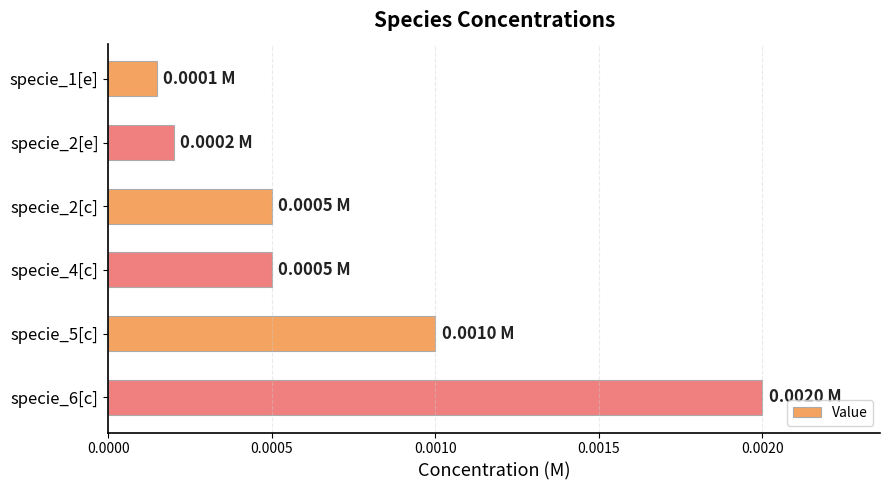

Between specie_4[c] and specie_2[e], which is larger?

specie_4[c]